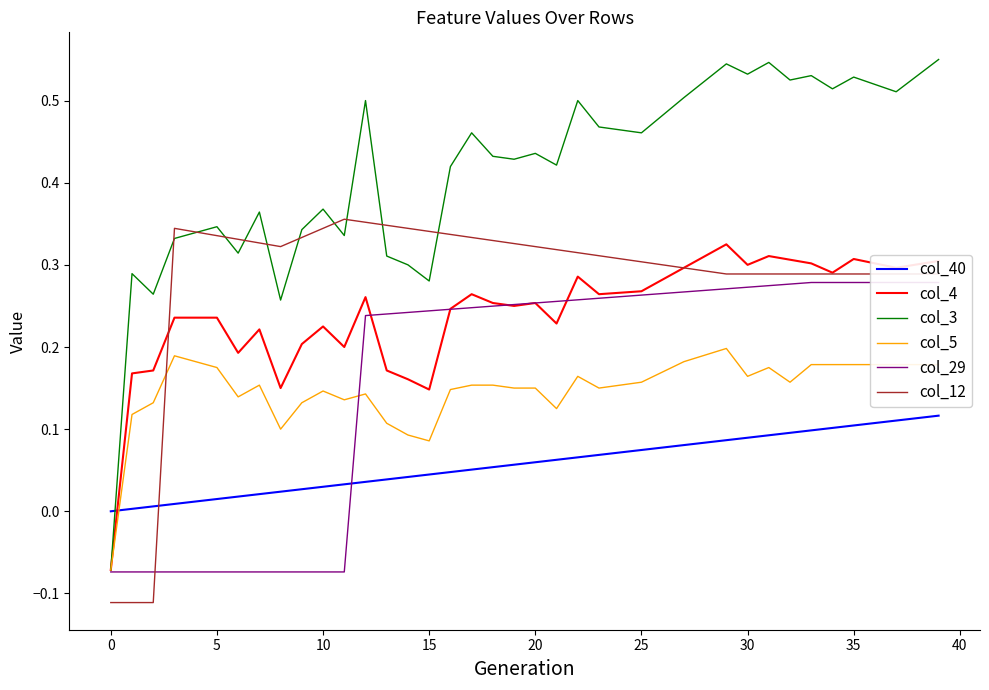

After their last crossing, which series has the higher values: col_40 or col_12?

col_12